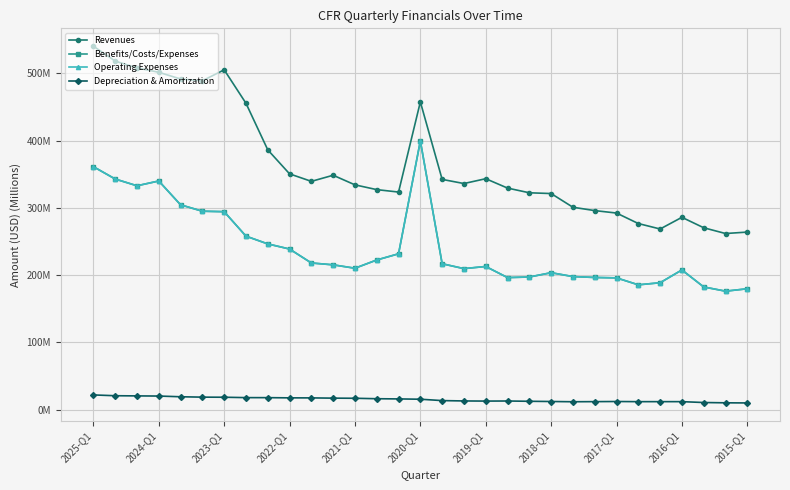

Does the chart have visible grid lines?

Yes